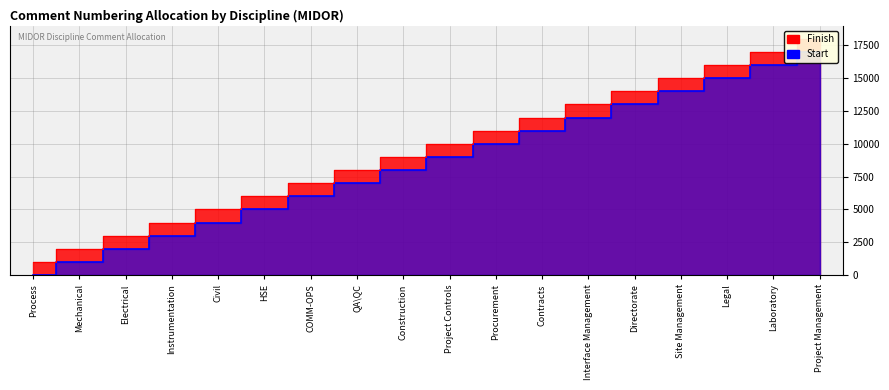

Which series has the widest spread of values?

Start